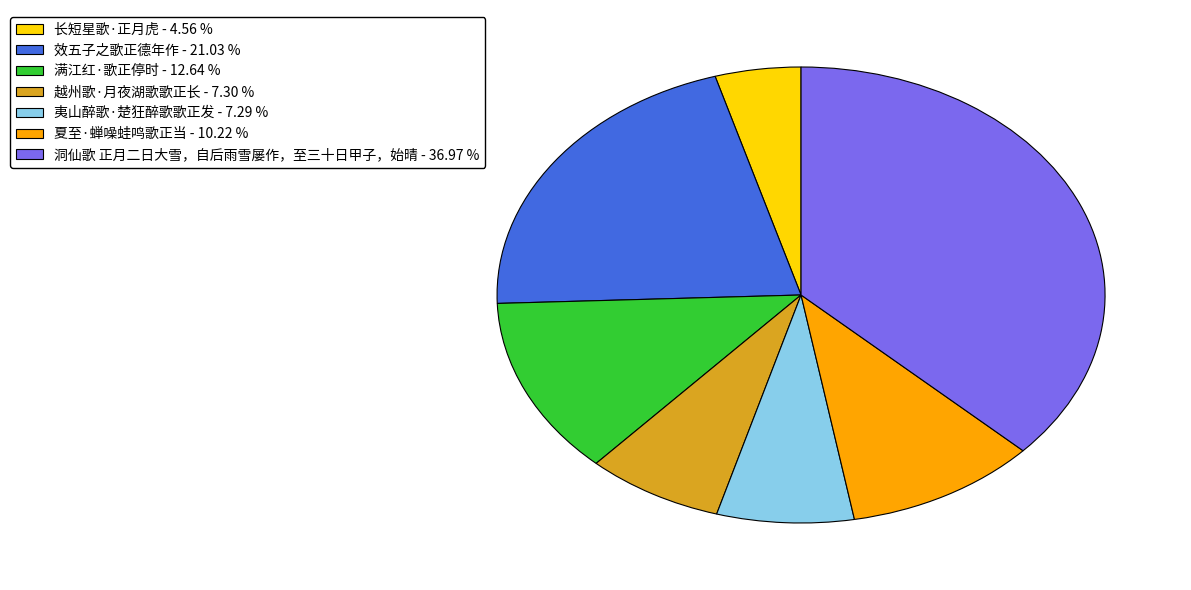

How many slices are in this pie chart?

7